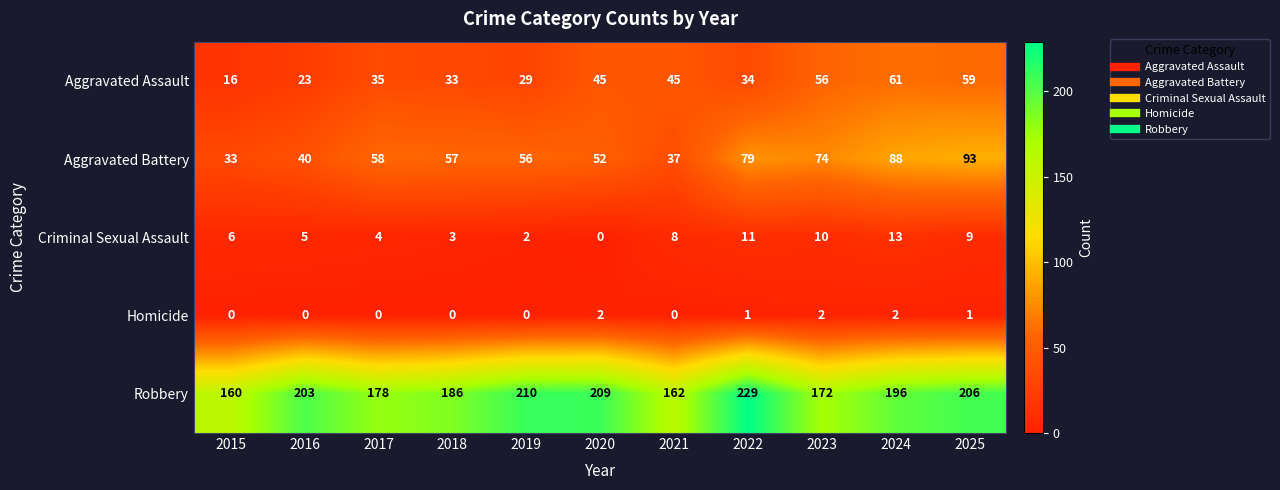

Rank the series at 2016 from highest to lowest value.

Robbery, Aggravated Battery, Aggravated Assault, Criminal Sexual Assault, Homicide